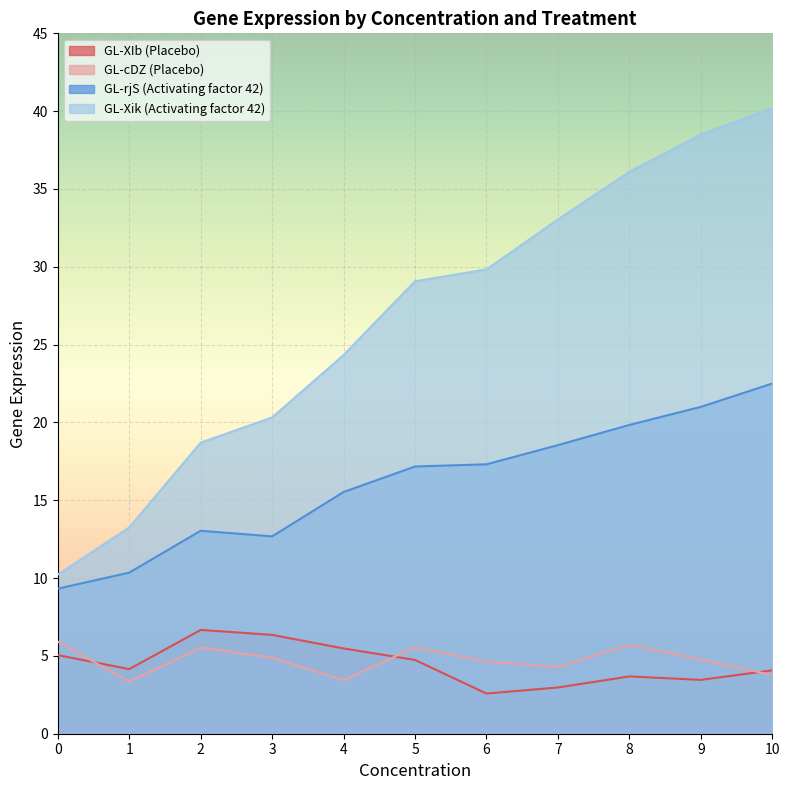

What is the approximate value of GL-rjS (Activating factor 42) at 8?

19.8